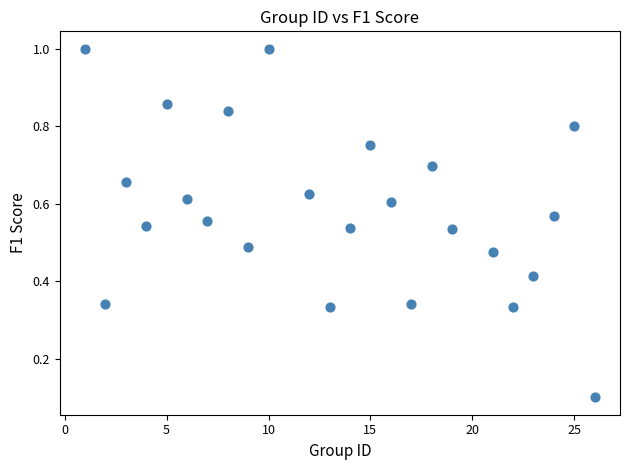

What is the range of X values (max minus min)?

25.0